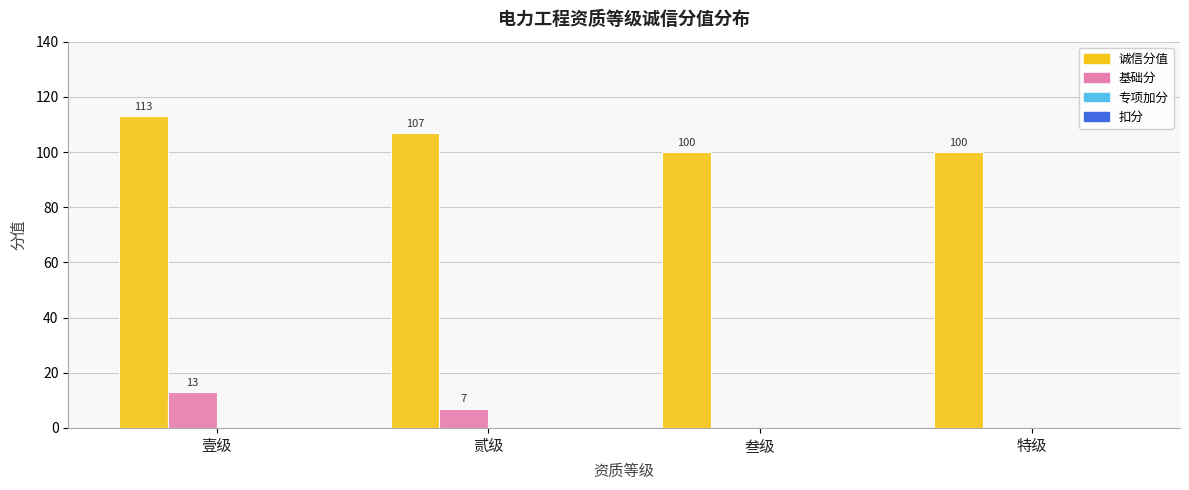

How many groups of bars are there?

4